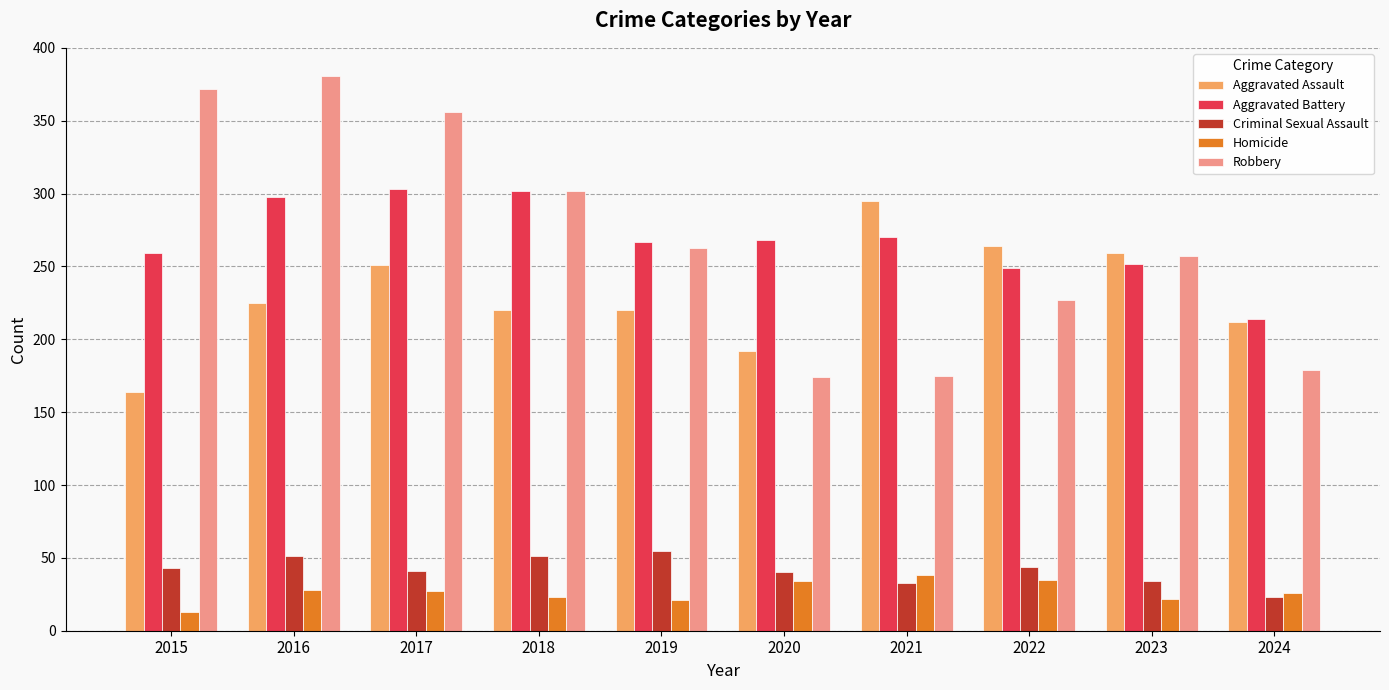

Rank the series at 2015 from lowest to highest value.

Homicide, Criminal Sexual Assault, Aggravated Assault, Aggravated Battery, Robbery